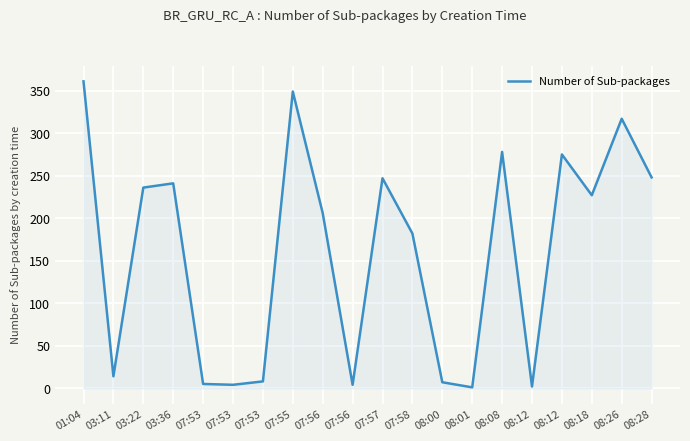

How many lines are shown in the chart?

1